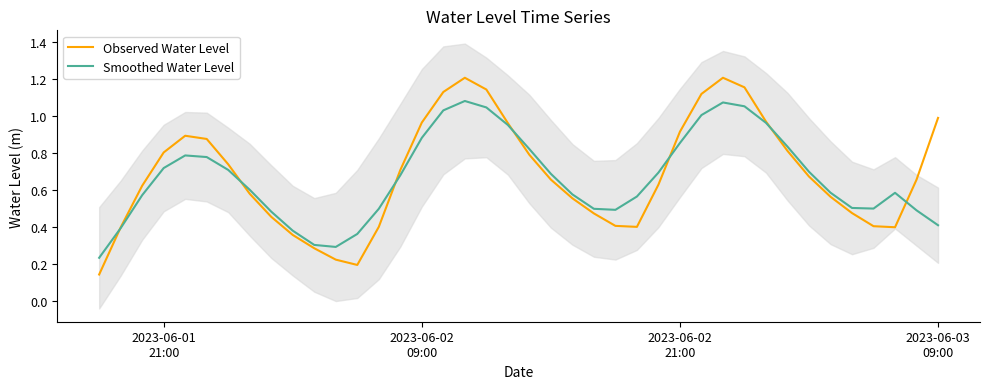

List the series in order of their overall mean, lowest first.

Smoothed Water Level, Observed Water Level